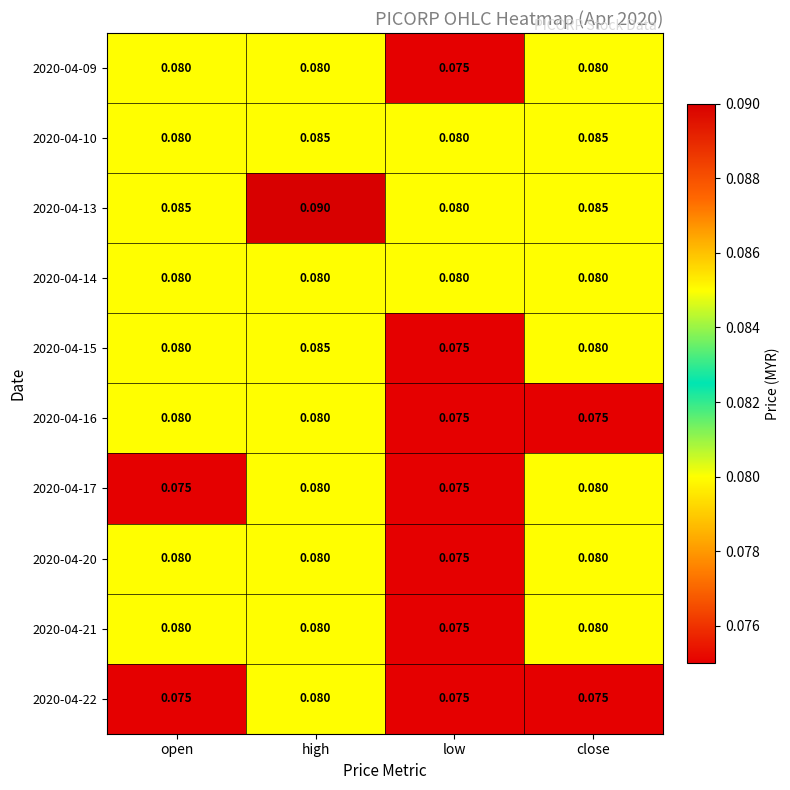

At which category is the sum across all series the highest?

high